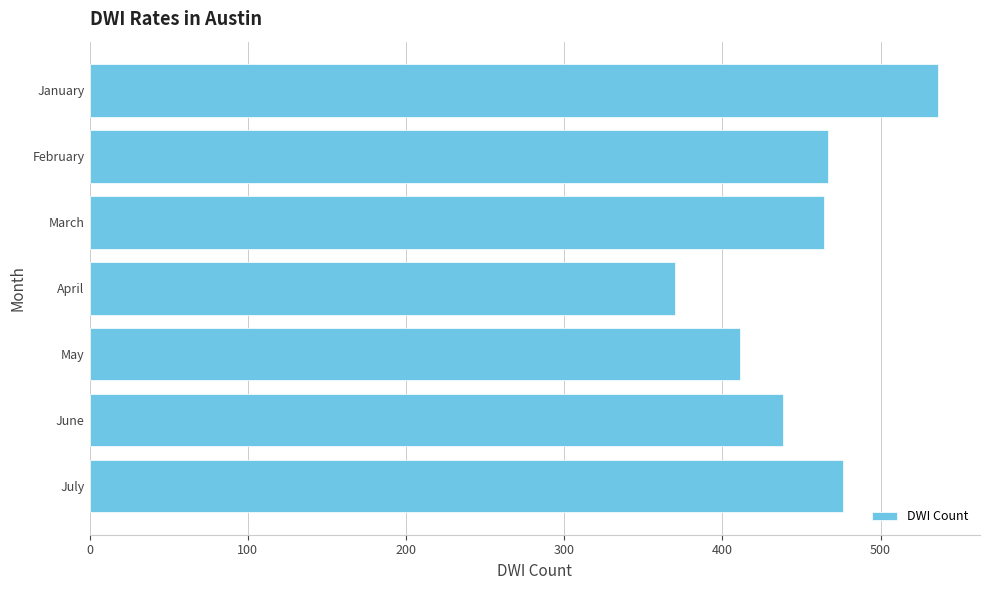

Are the bars horizontal?

Yes